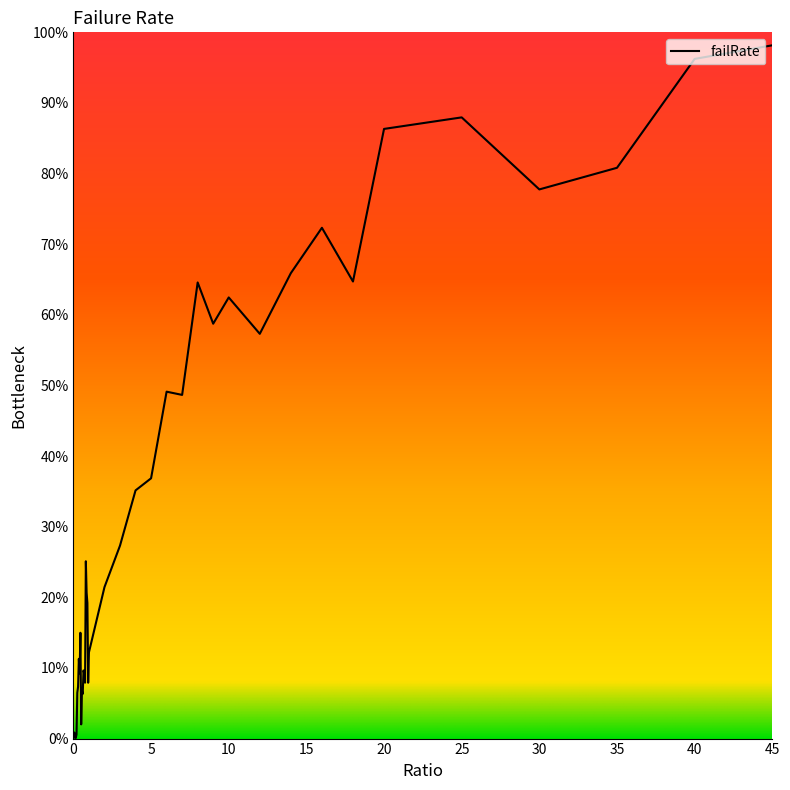

Is this an area chart (filled region under the line)?

No